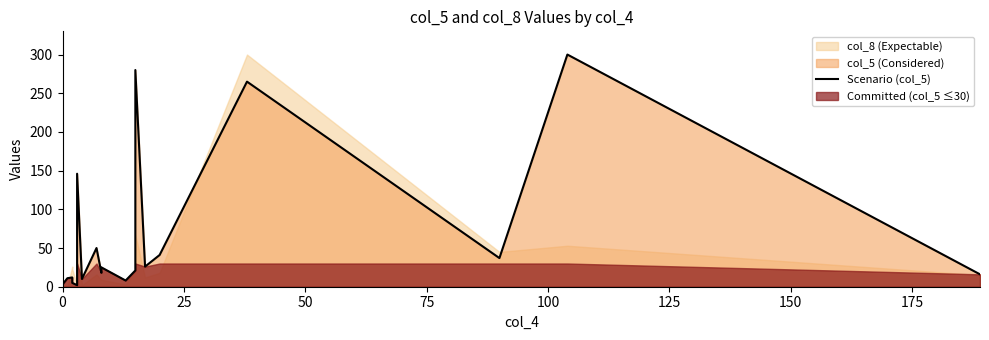

True or false: there are more than 2 points higher than both neighbors.

True